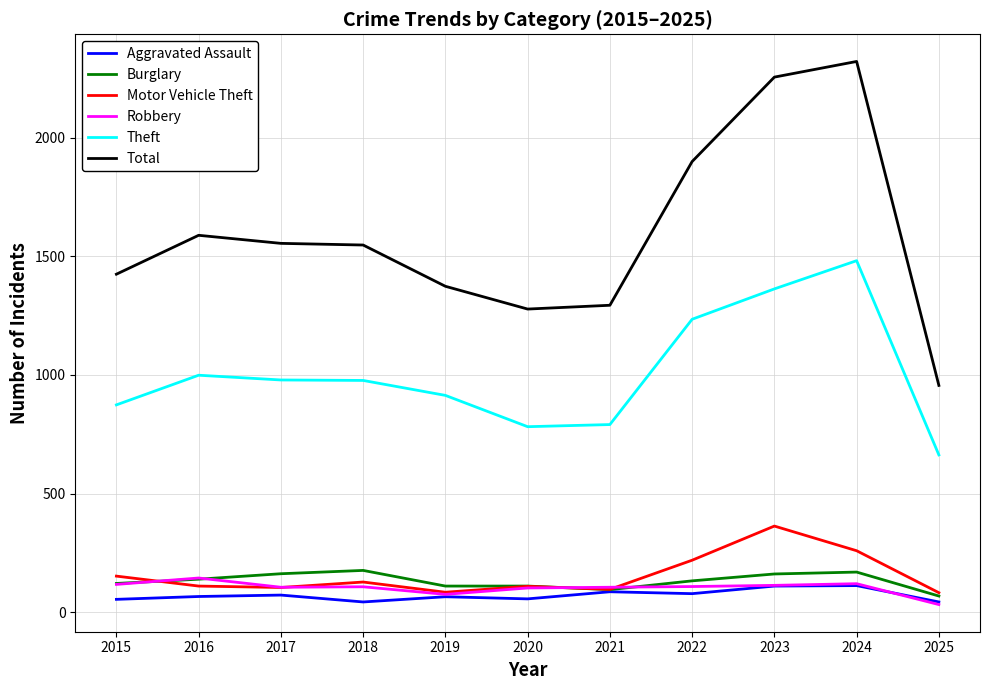

The value of Total at 2020 is 1278. True or false?

True